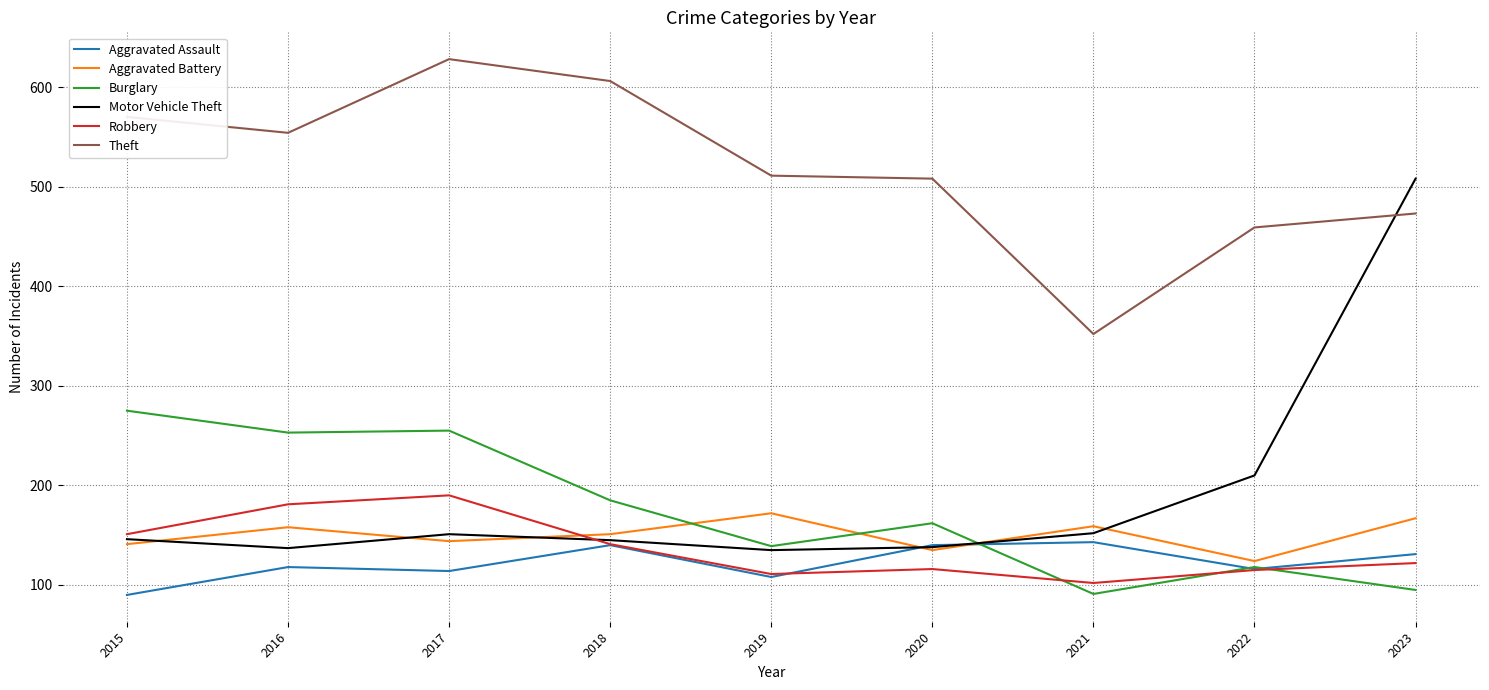

Where is the first local maximum for Robbery?

2017